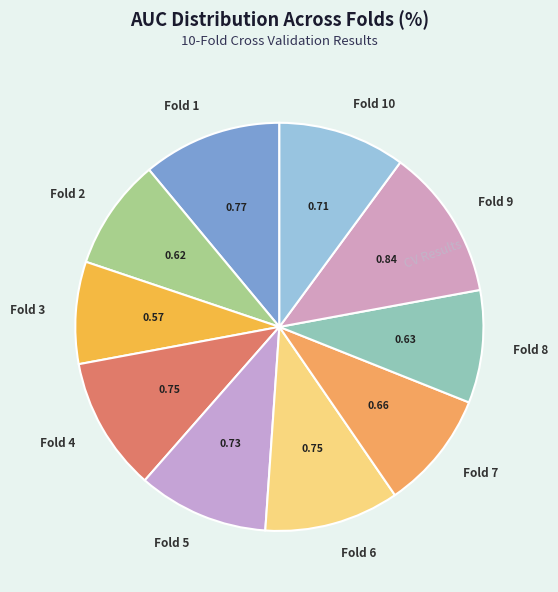

Is there any slice that represents more than half of the pie?

No